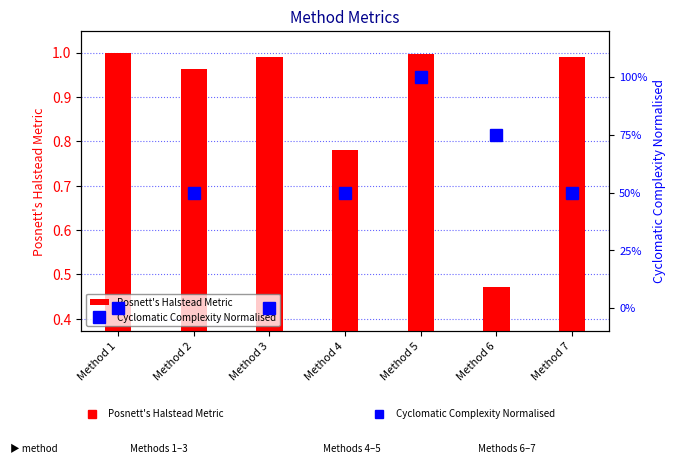

How many categories are shown in the chart?

7